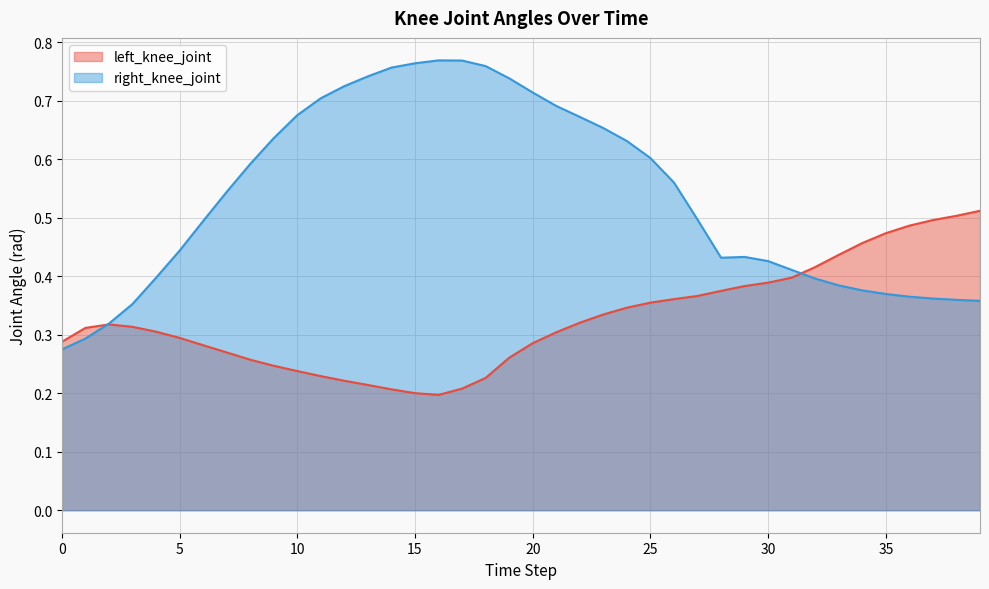

What are all the series names shown in the legend?

left_knee_joint, right_knee_joint